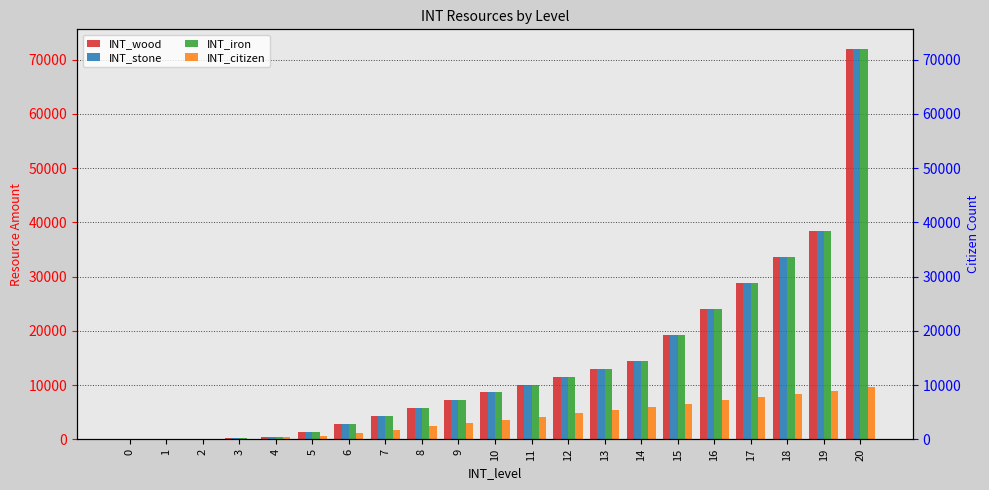

Which series has the largest range (max minus min)?

INT_wood